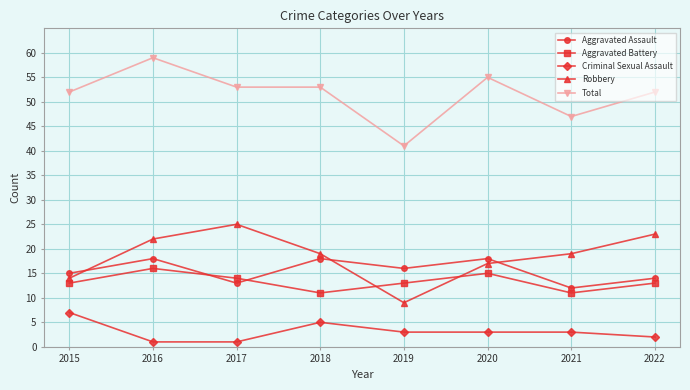

What is the value of the Aggravated Assault point at the 2nd from the left?

18